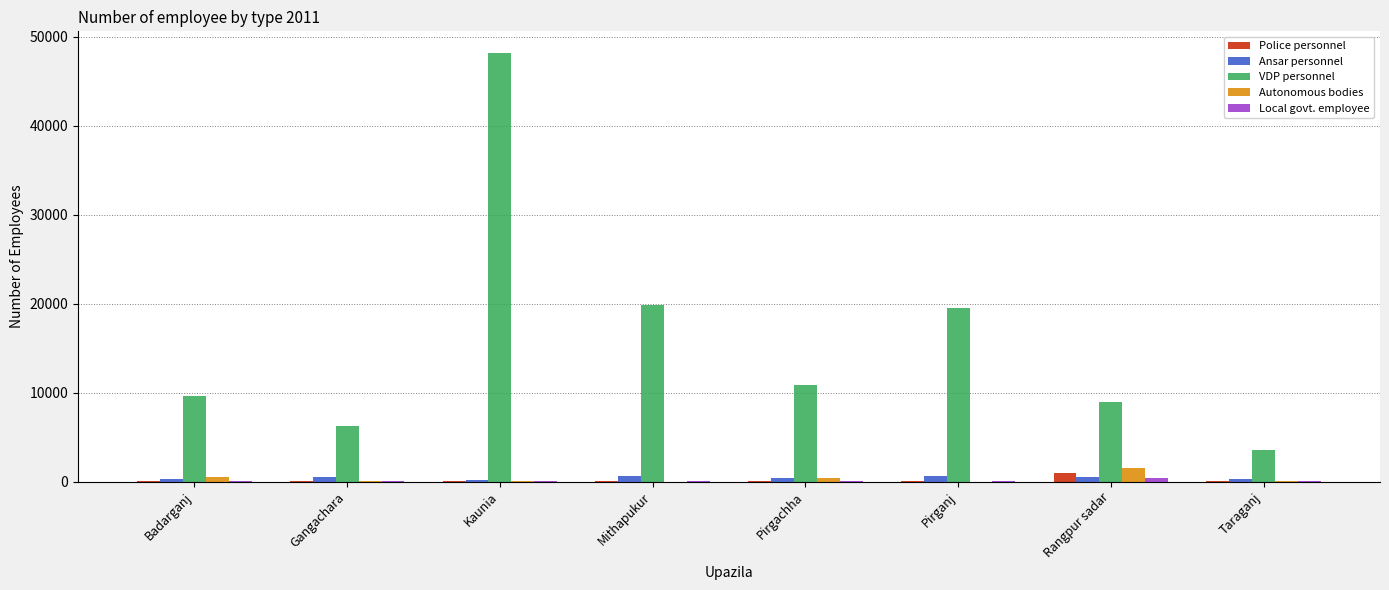

The value of VDP personnel at Gangachara is 6208. True or false?

True